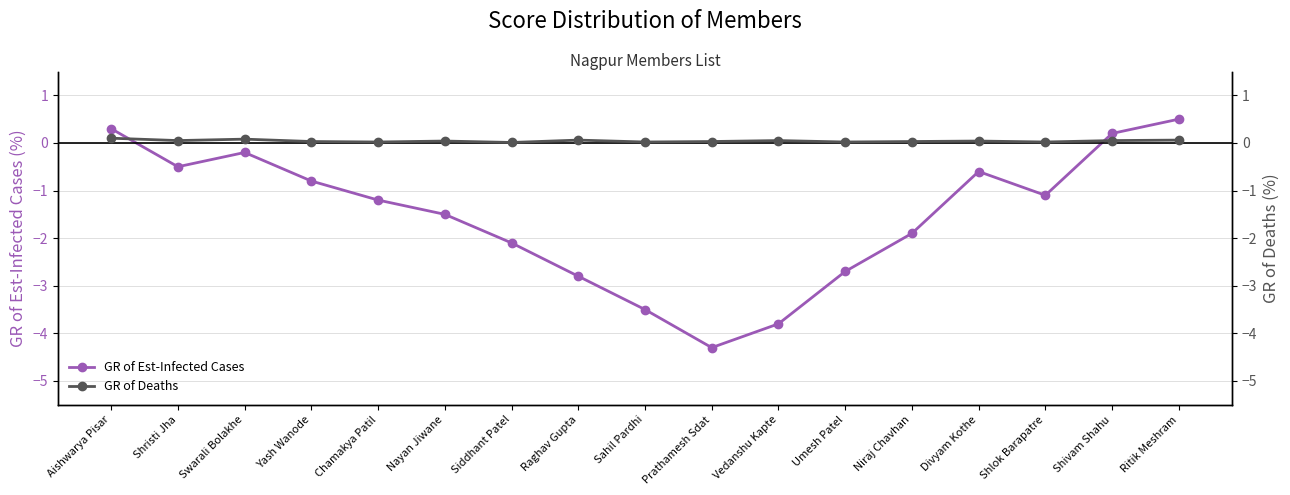

What are all the series names shown in the legend?

GR of Est-Infected Cases, GR of Deaths